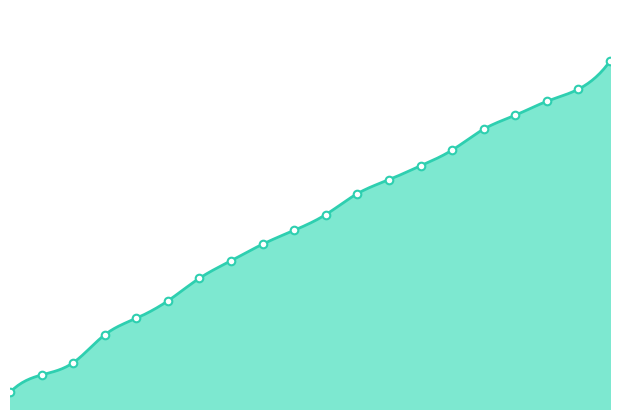

What is the ratio of the value at 7 to the value at 12?

0.6